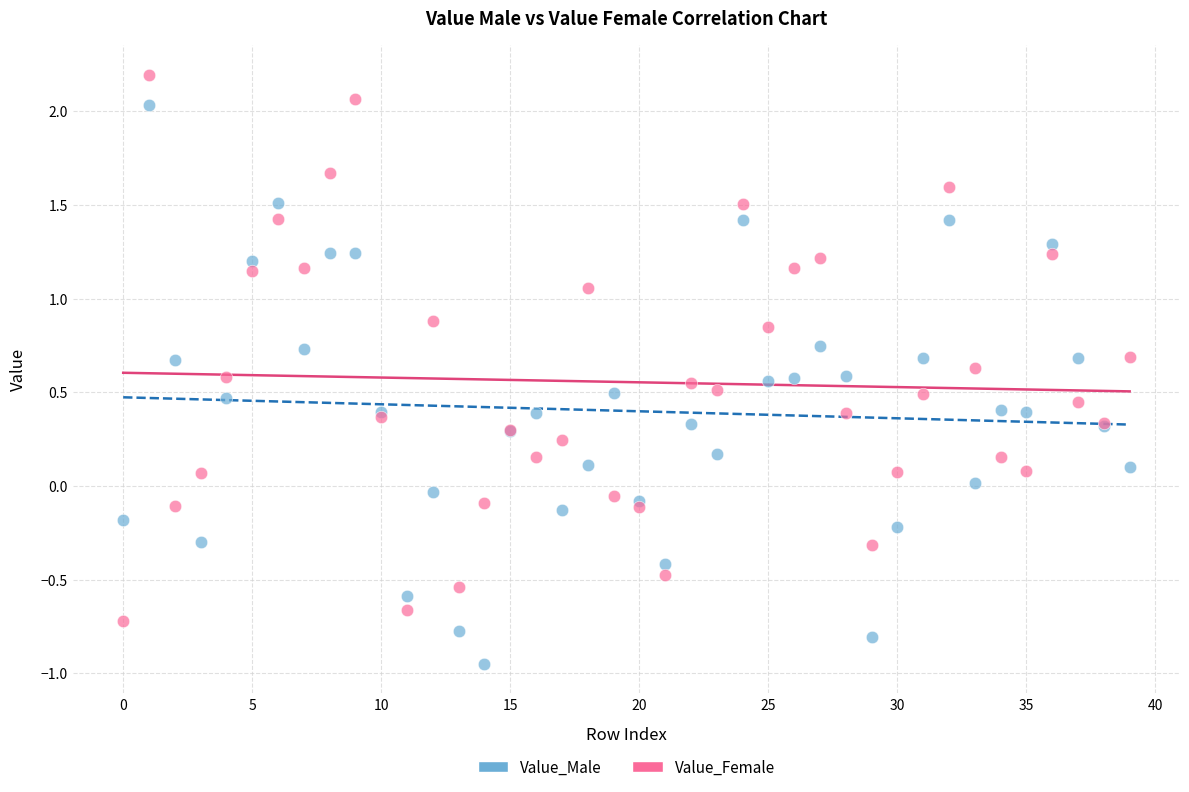

Which series reaches the minimum Y coordinate?

Value_Male